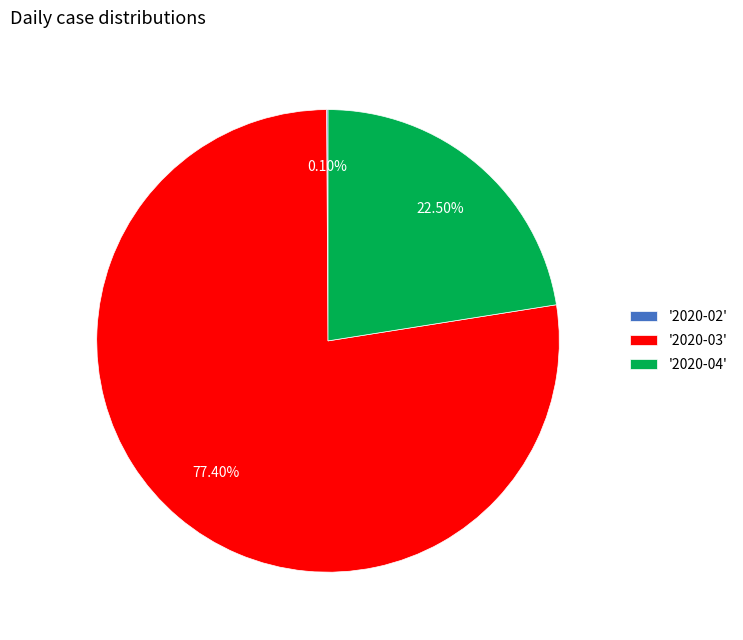

Does '2020-03' account for over 50% of the chart?

Yes